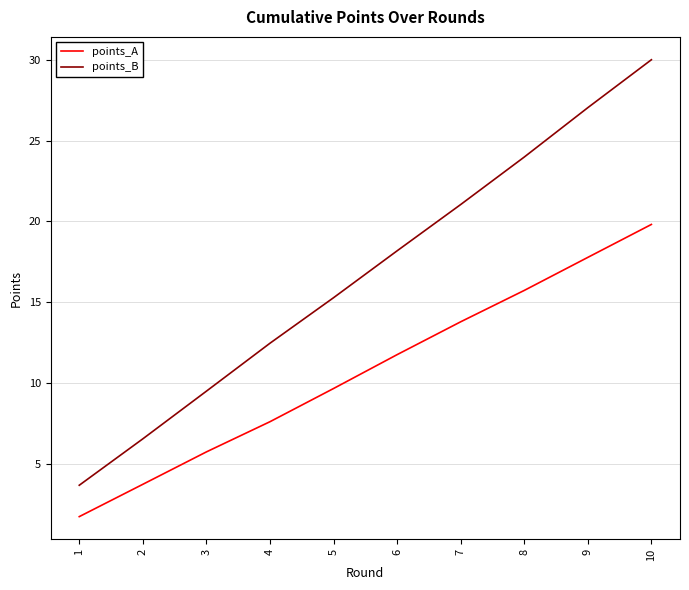

True or false: points_B has a value of 6.5 at 1.

False